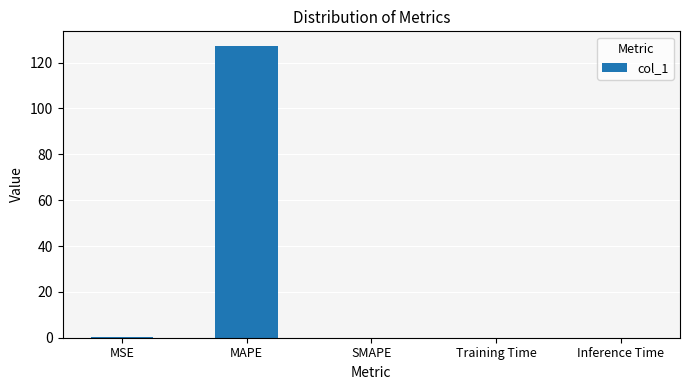

True or false: the data shows 212.5 at MAPE.

False